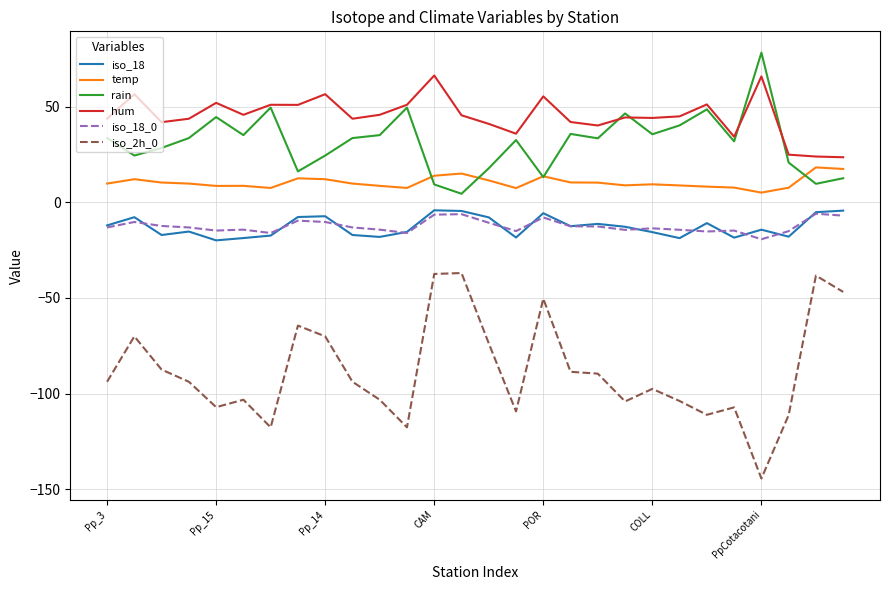

Which series has the largest range (max minus min)?

iso_2h_0